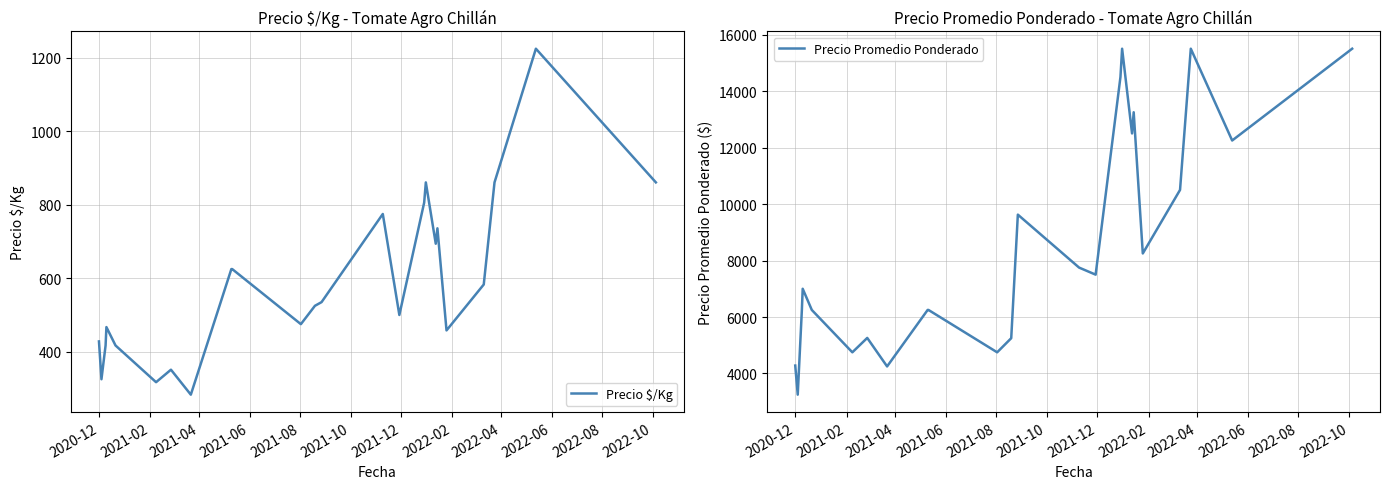

What is the minimum value for Precio Promedio Ponderado?

3250